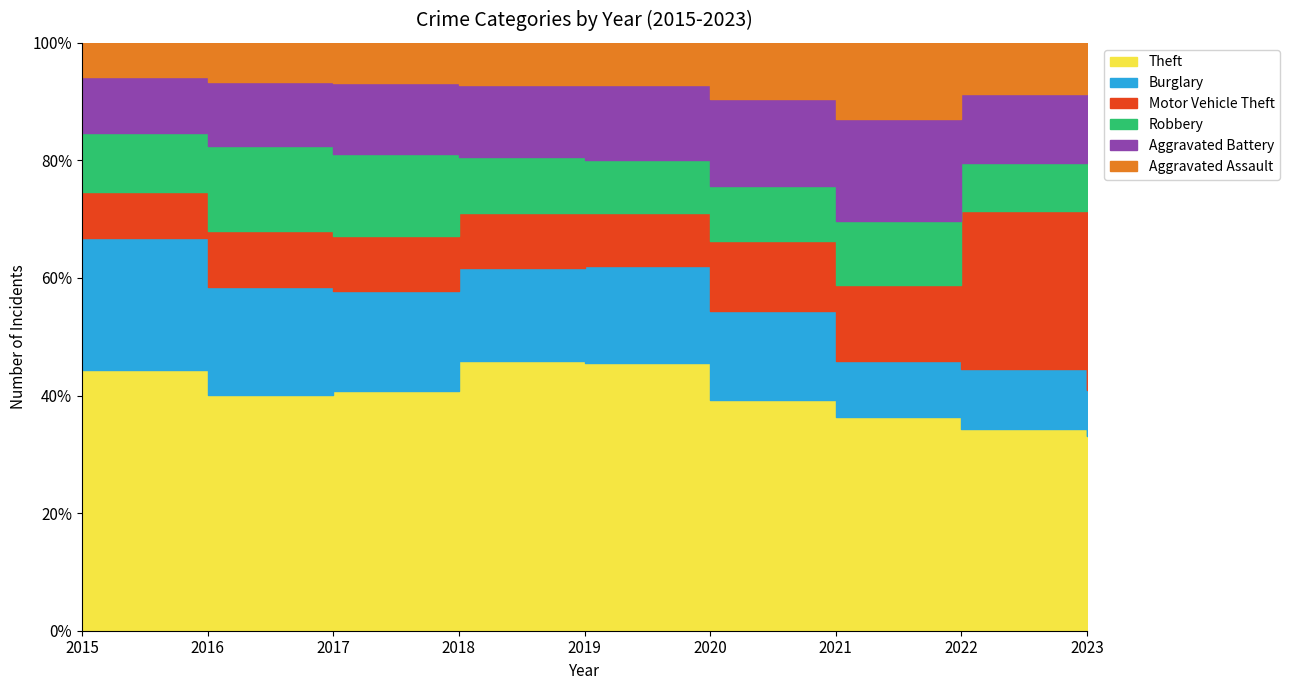

What is the sum of the Aggravated Assault values at 2020 and 2018?

483